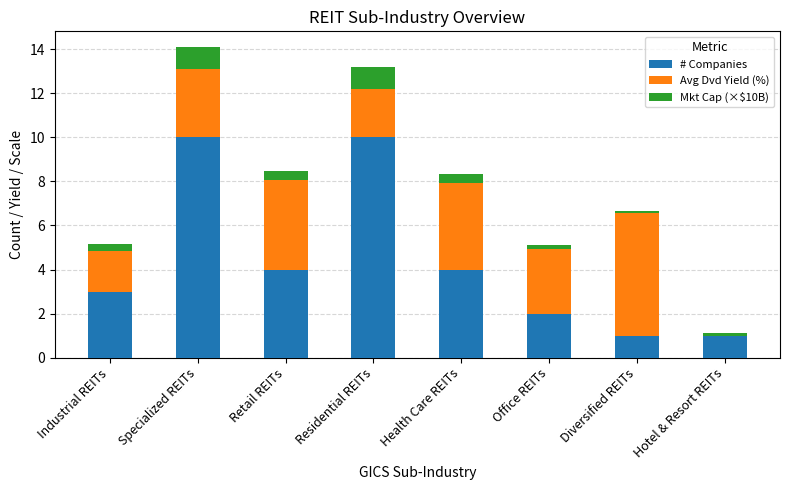

At which category is the sum across all series the highest?

Specialized REITs